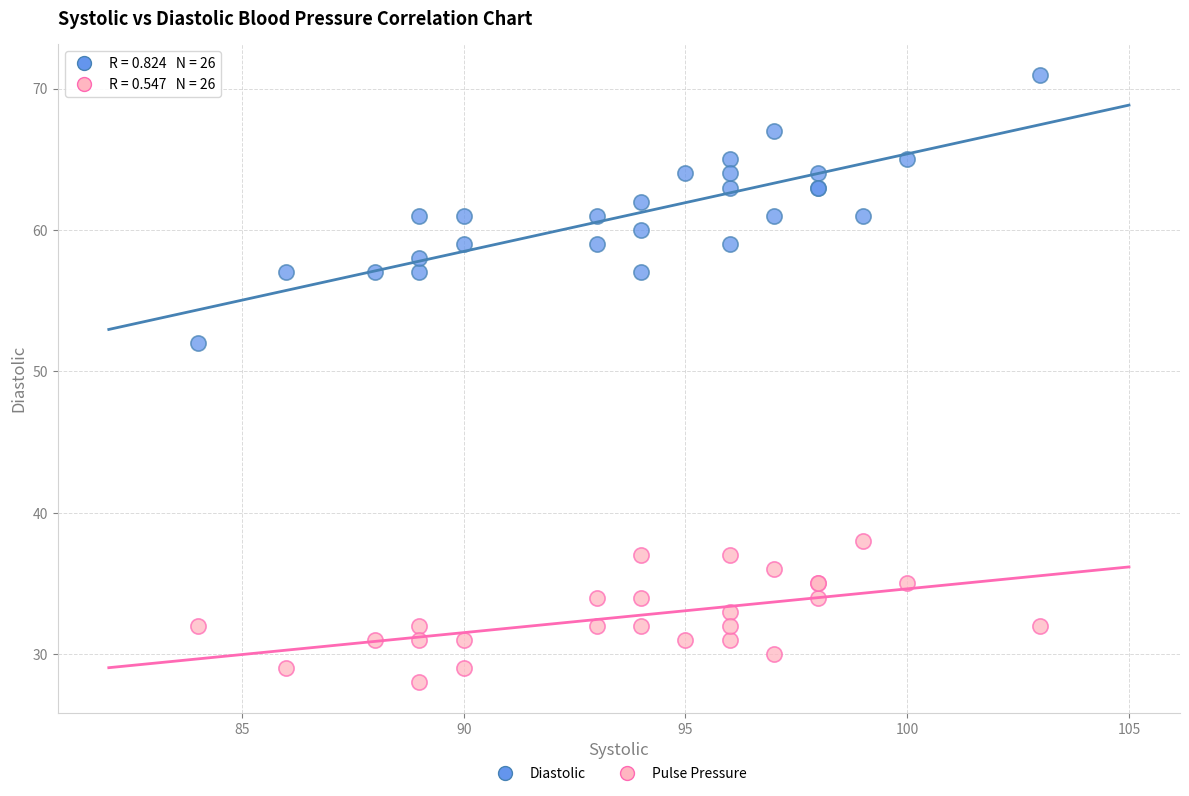

Across all series, what Y value is closest to 49?

52